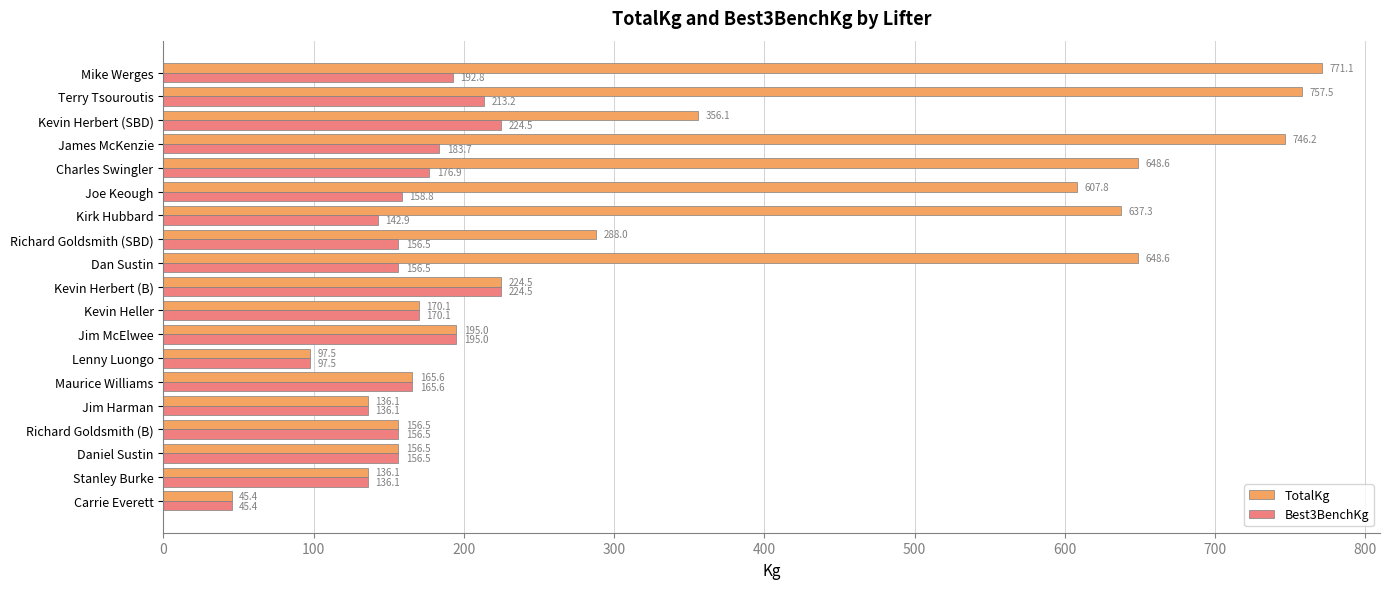

What value does the Best3BenchKg series have at Stanley Burke?

136.1